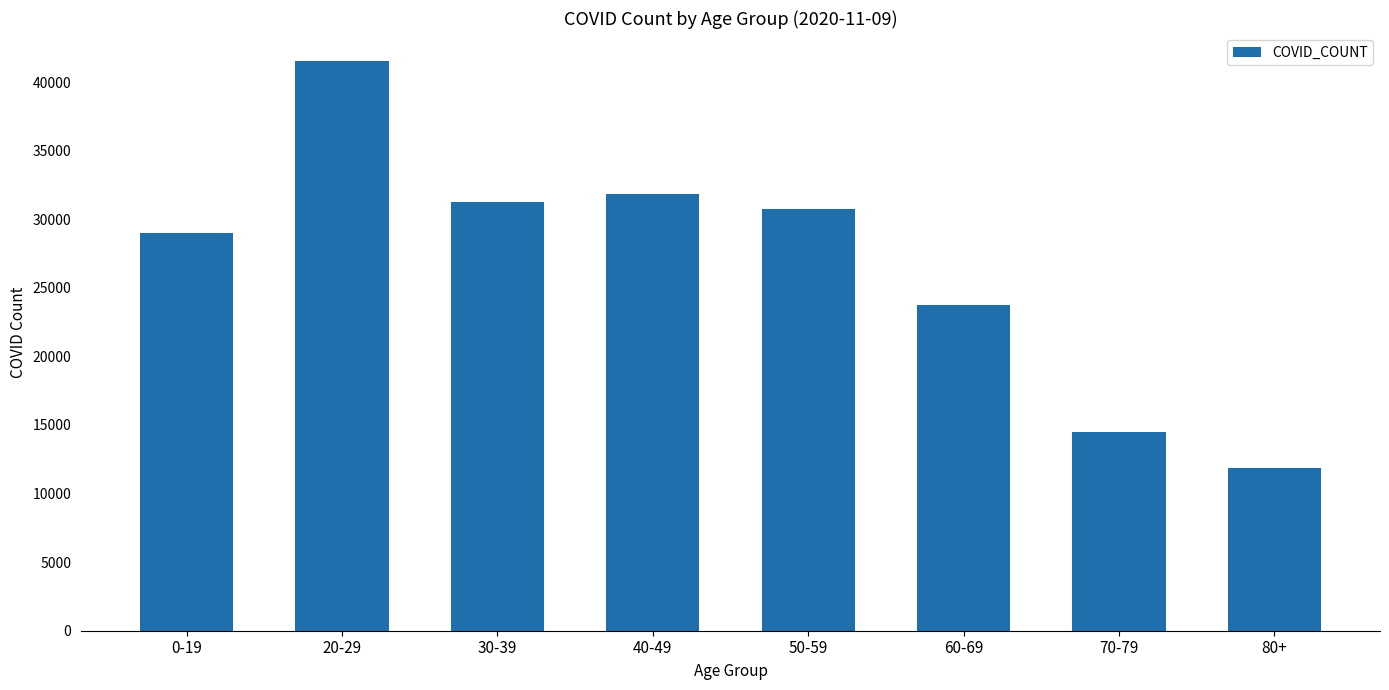

List the labels in order of value, smallest first.

80+, 70-79, 60-69, 0-19, 50-59, 30-39, 40-49, 20-29